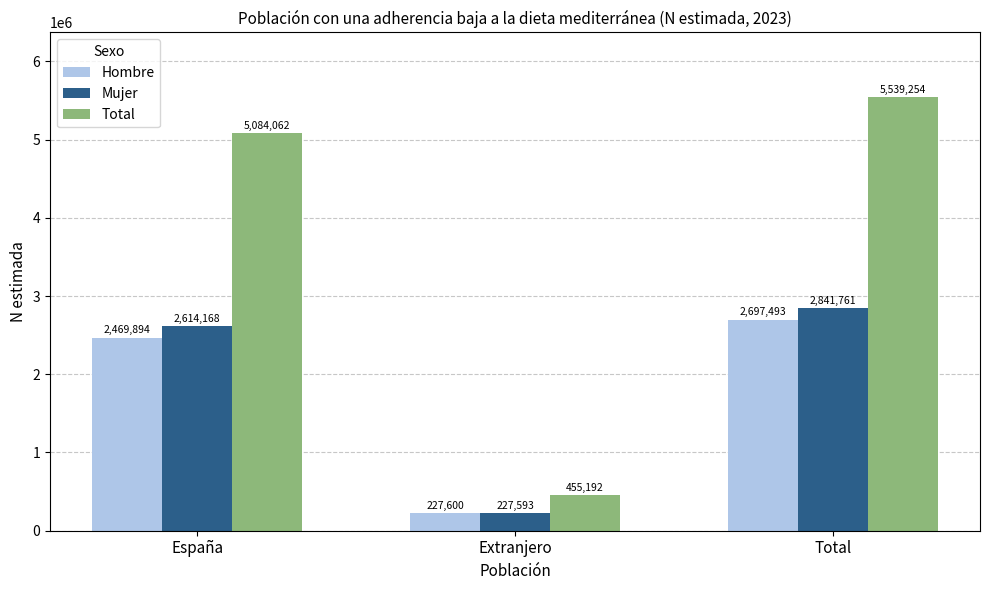

Are the bars horizontal?

No